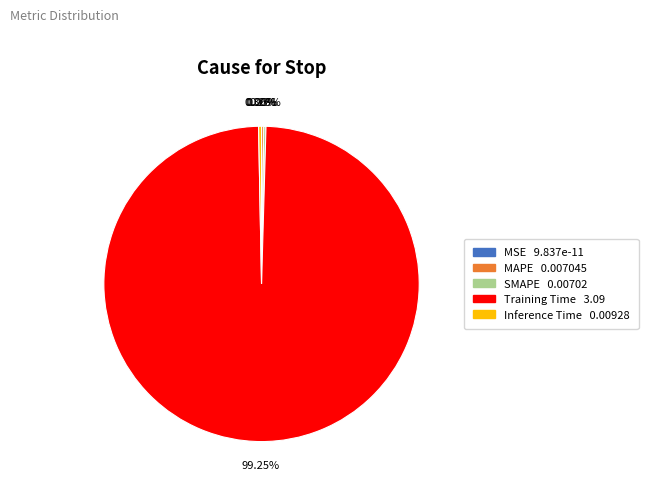

Is there any slice that represents more than half of the pie?

Yes